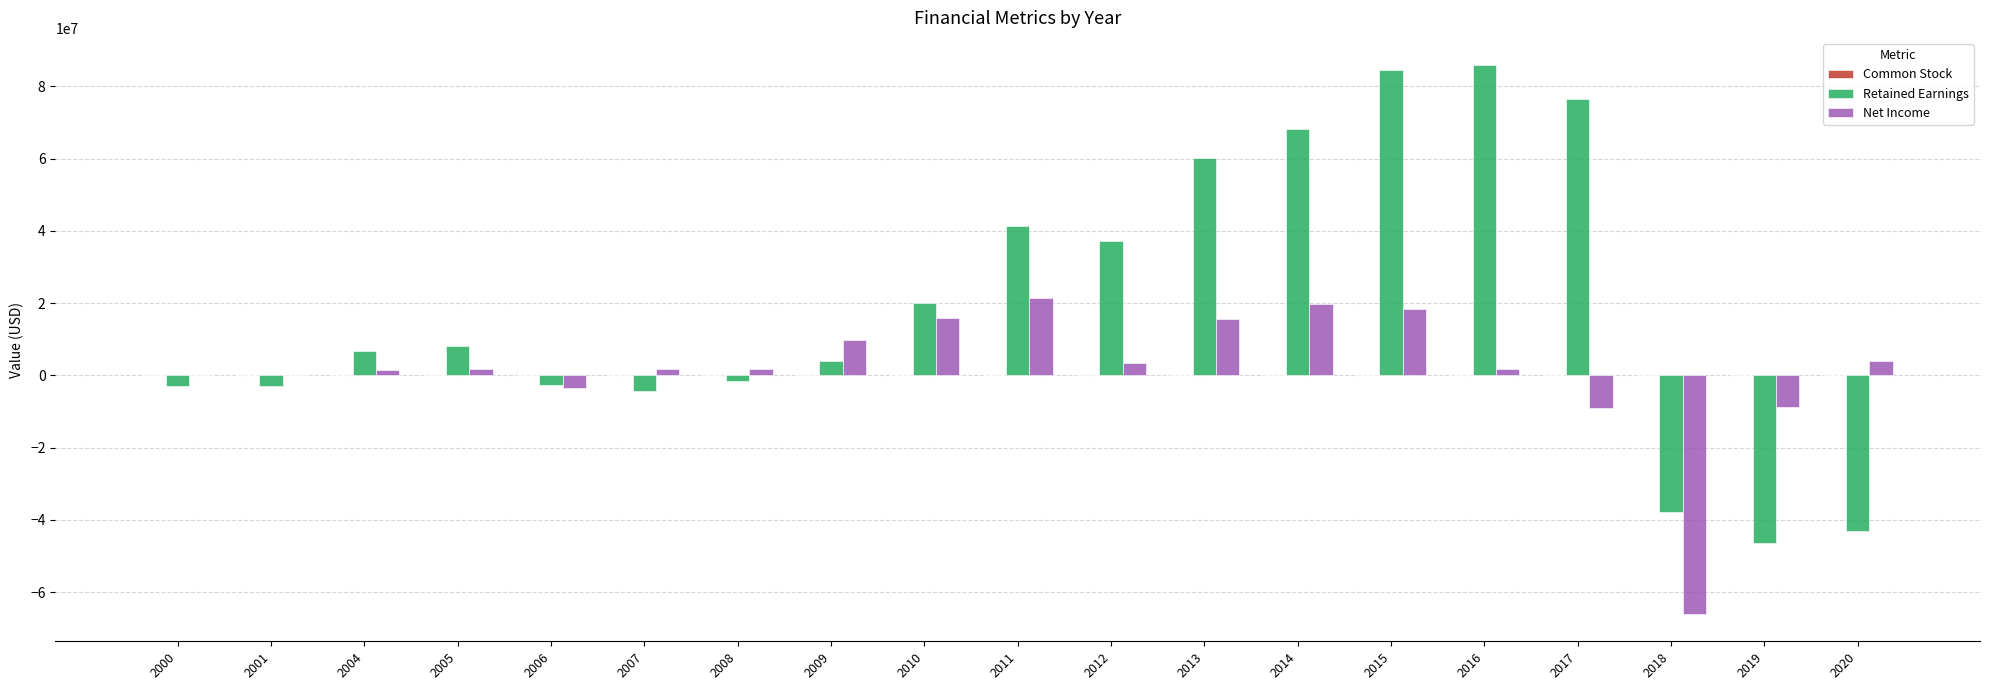

What is the highest value of the Retained Earnings series?

85838638